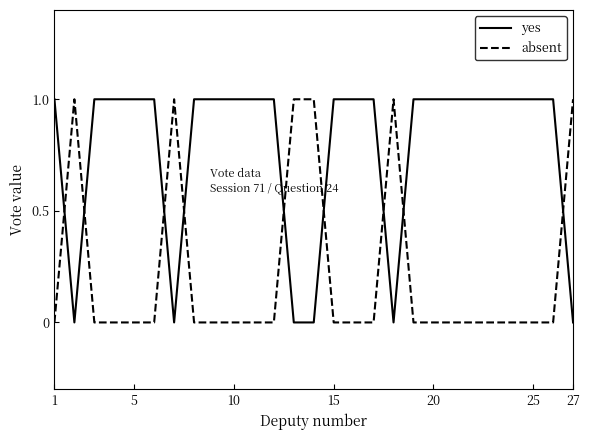

After their last crossing, which series has the higher values: yes or absent?

absent